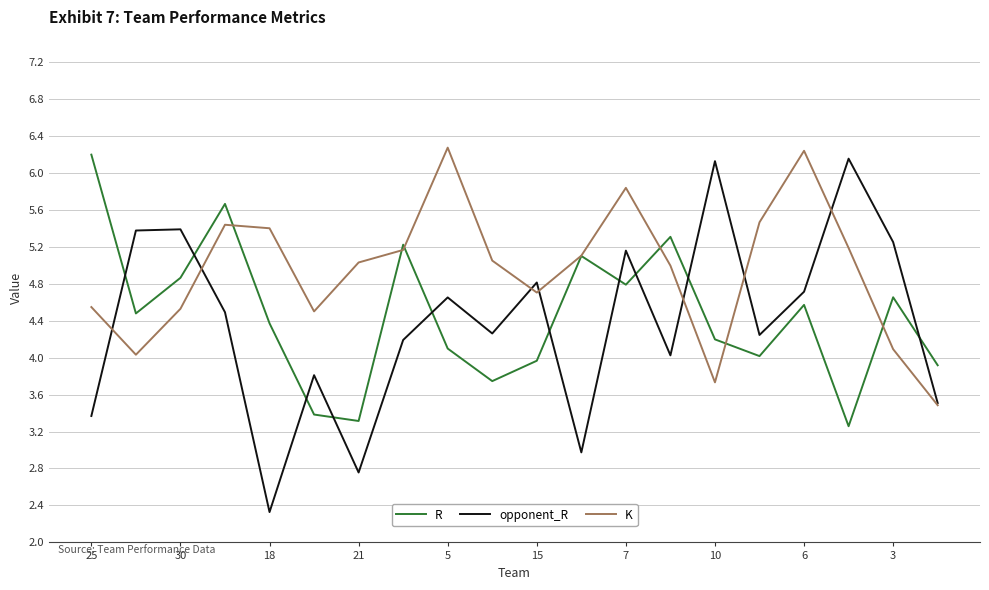

Which series has the largest total across all categories?

K